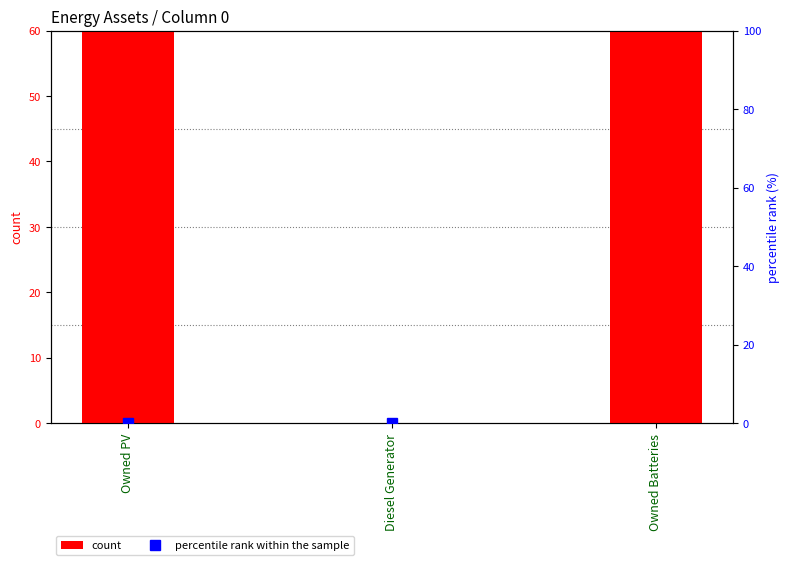

True or false: percentile rank within the sample has a value of 980 at Diesel Generator.

False